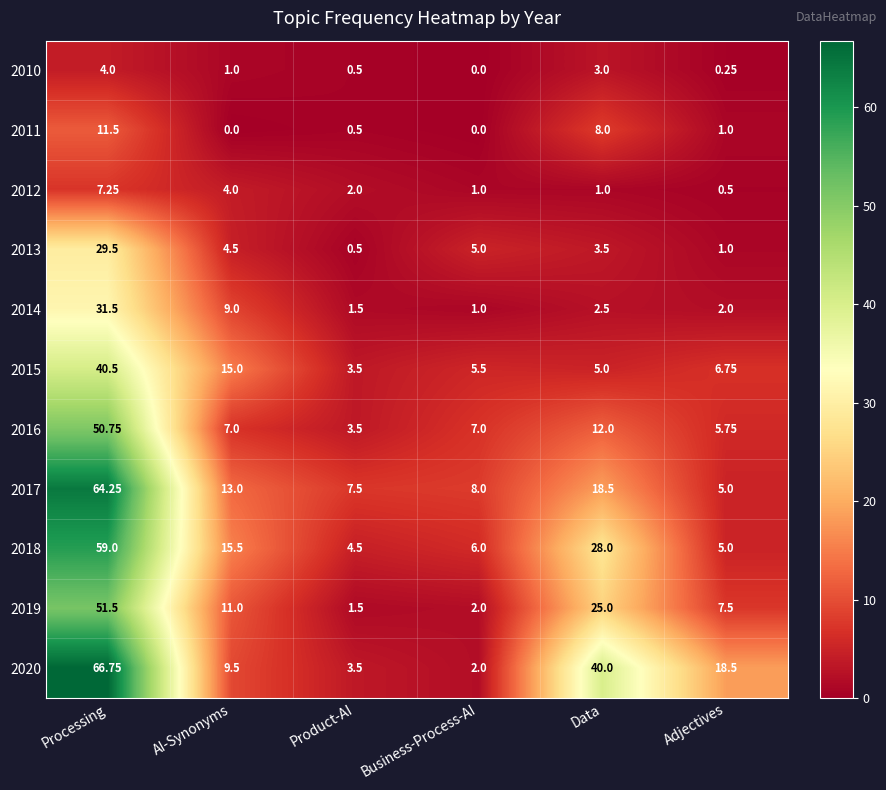

Which series has the largest total across all categories?

2020